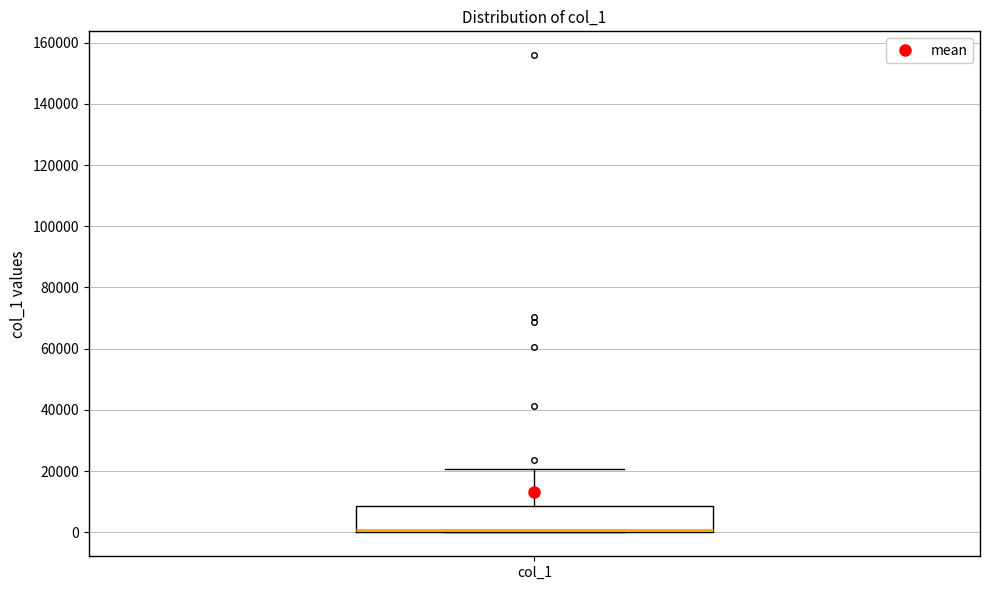

Where does the upper whisker of the box for col_1 end on the y-axis? The values are not printed on the chart, so give them approximately, as read against the axis.

20000